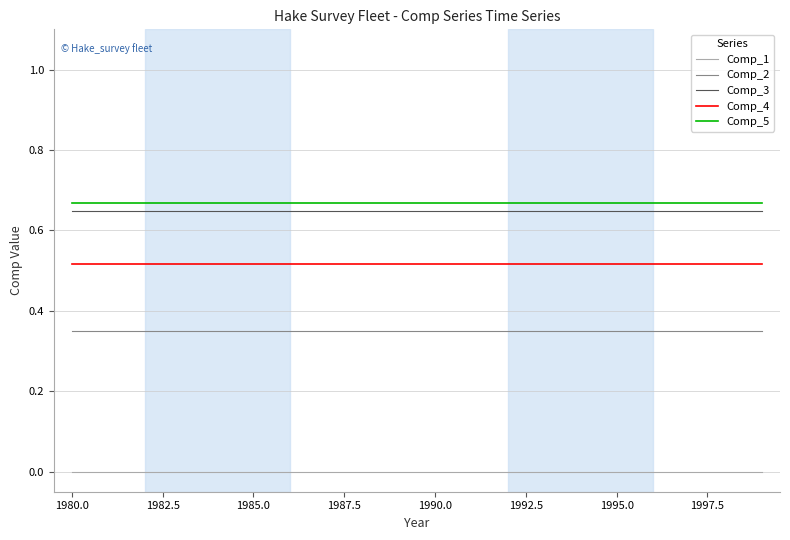

Does the chart display data point markers on the line(s)?

No